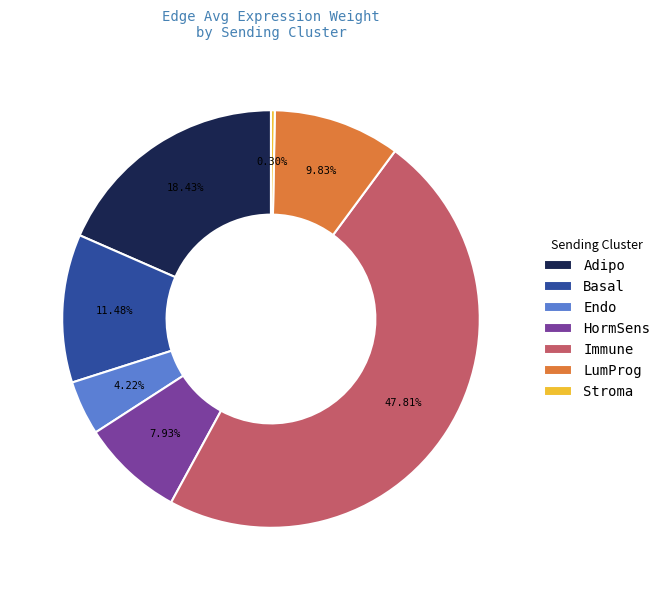

Does any single category account for the majority?

No